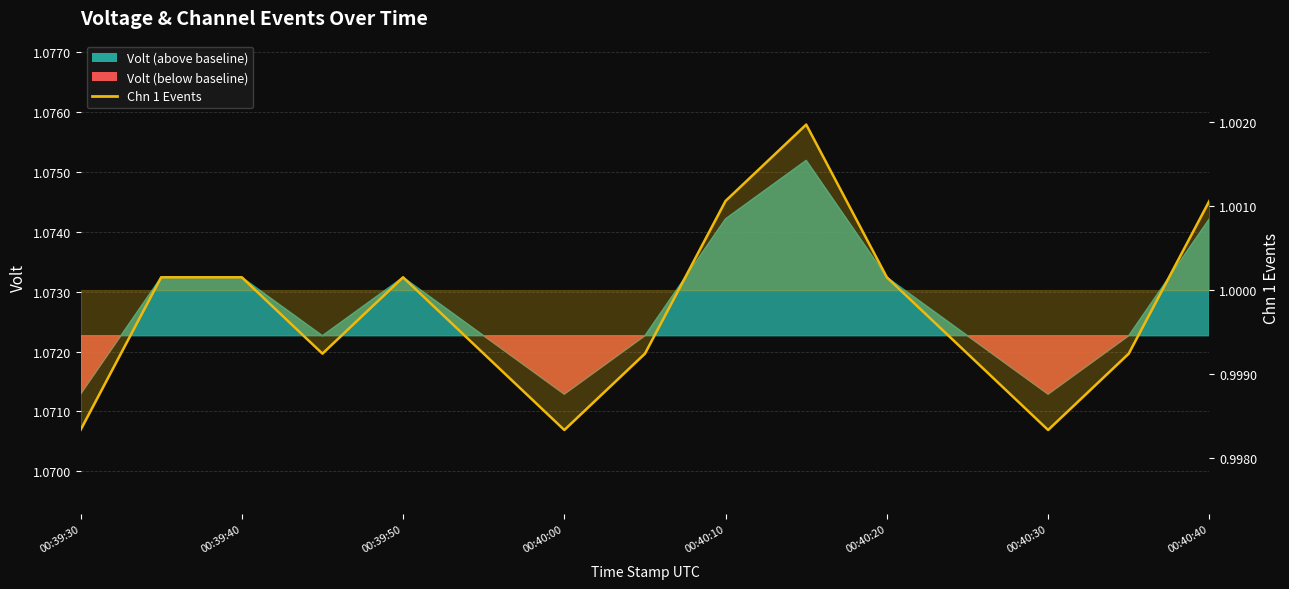

Read the value at 00:40:20.

1.0